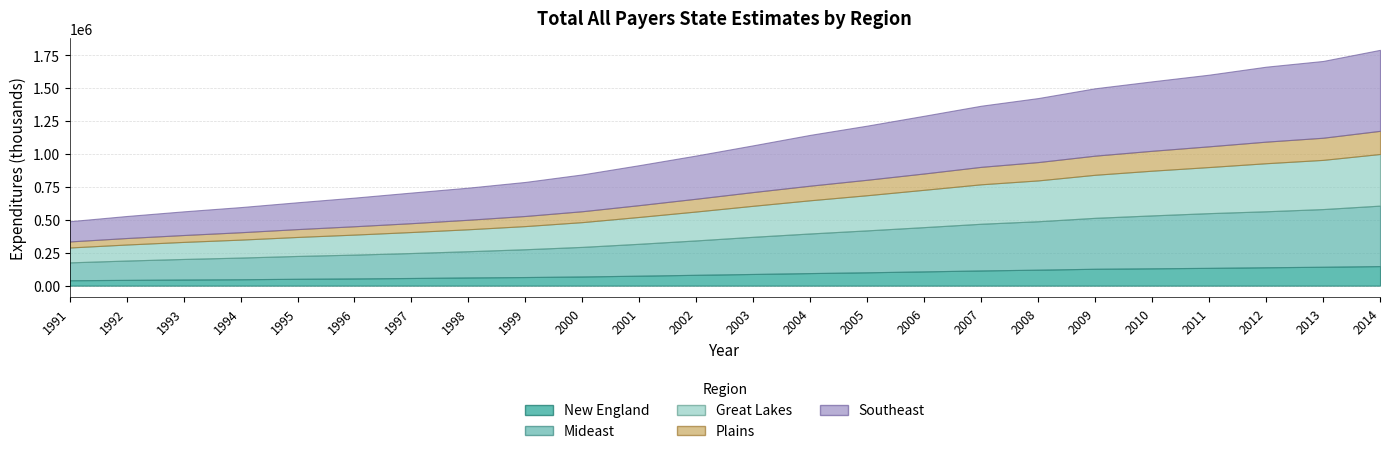

At which category does the chart reach its peak across all series?

2014